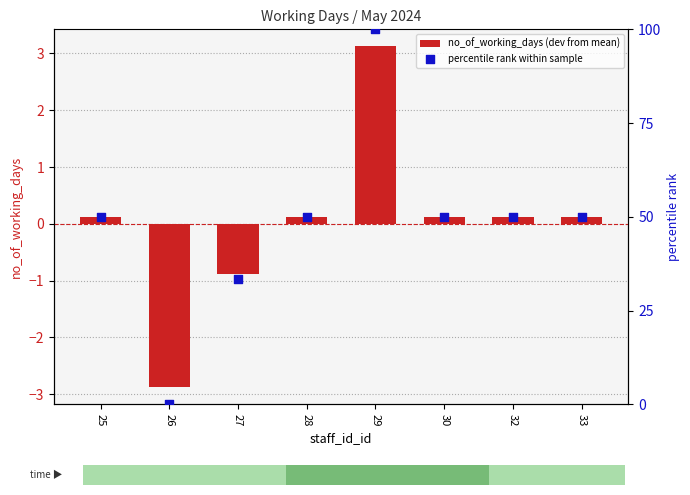

Which series reaches the minimum Y coordinate?

no_of_working_days (dev from mean)